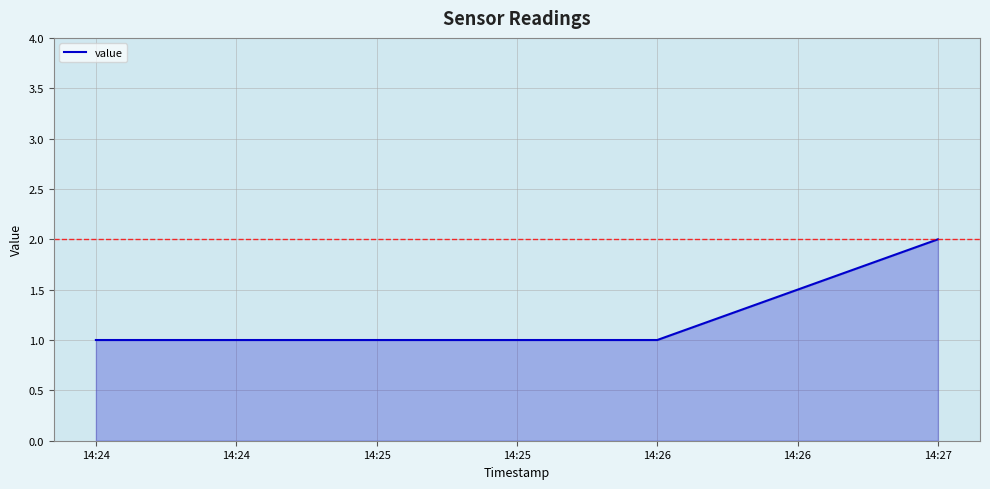

The value at 14:24 is 1. True or false?

True